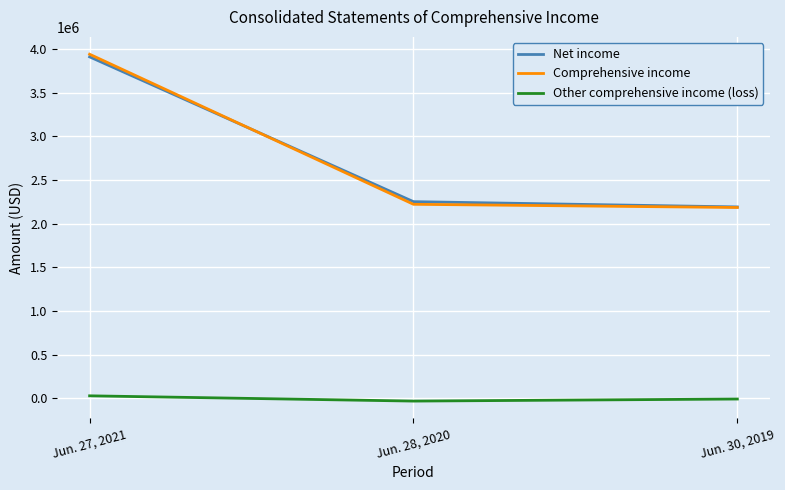

How many categories are shown in the chart?

3